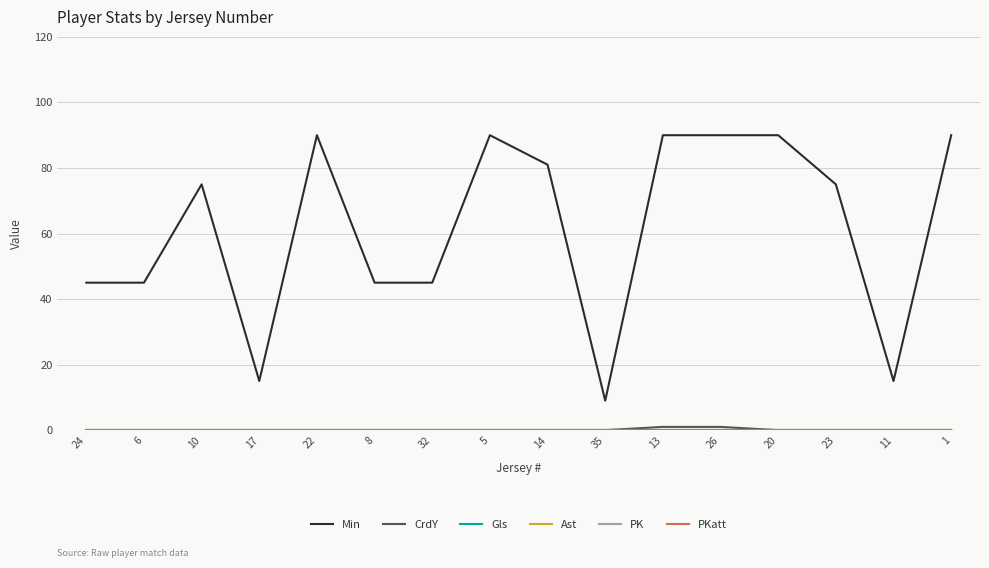

Is this an area chart (filled region under the line)?

No